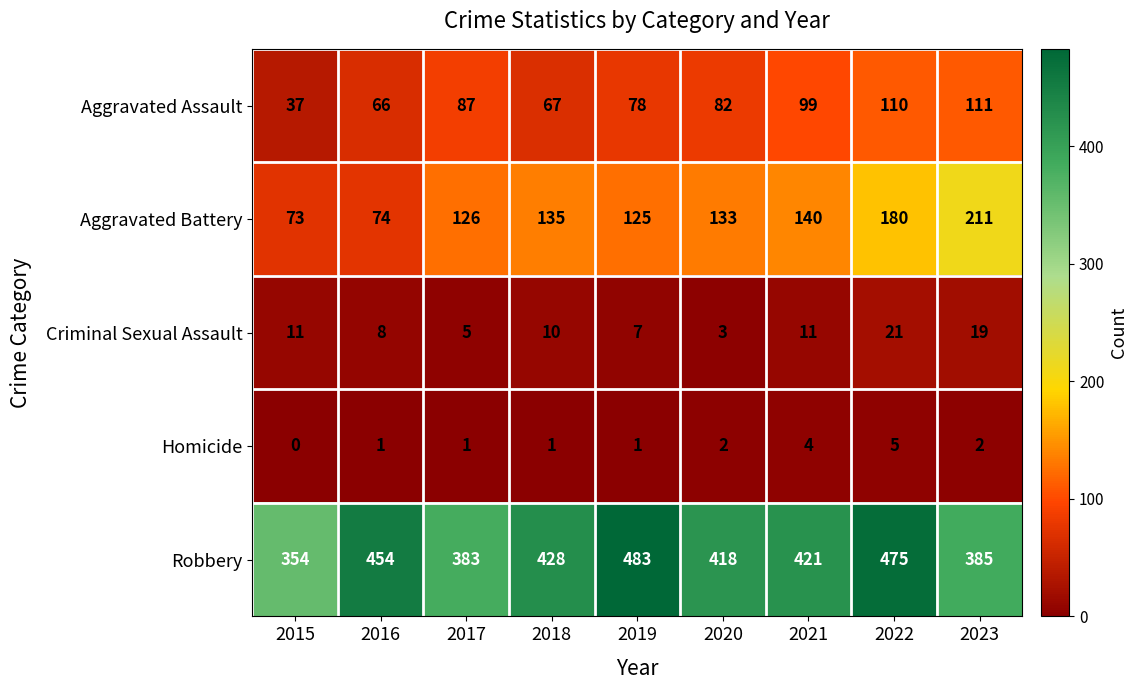

List the series in order of their peak value, highest first.

Robbery, Aggravated Battery, Aggravated Assault, Criminal Sexual Assault, Homicide